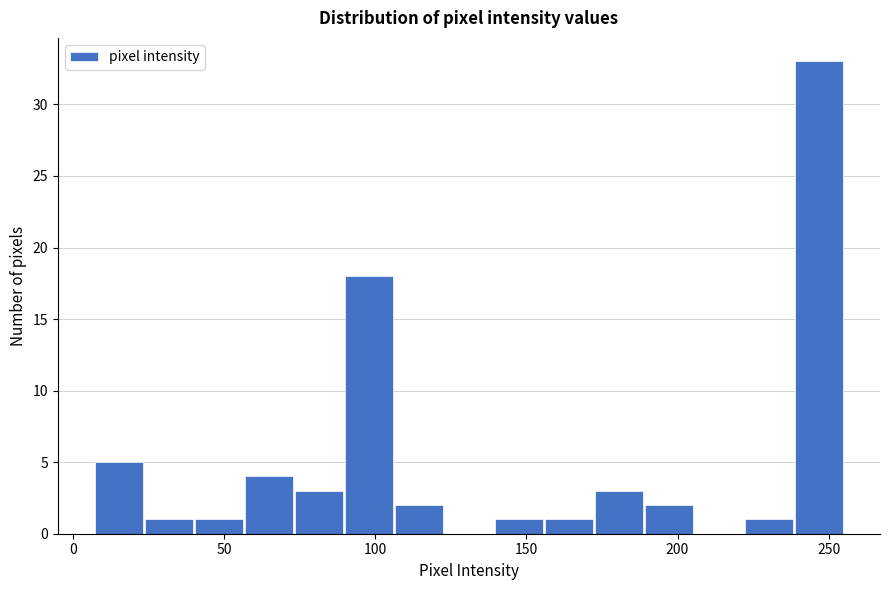

Around what value on the x-axis is the tallest bar? Give the approximate position of its centre, as read against the axis.

245